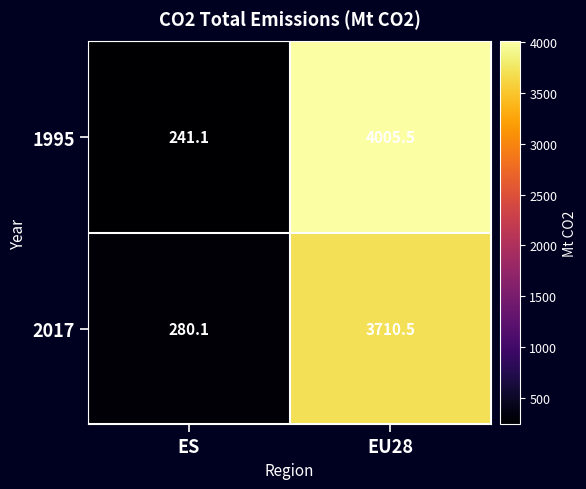

Reading right to left, extract all data points from this chart.

1995: 4005.5	241.1
2017: 3710.5	280.1